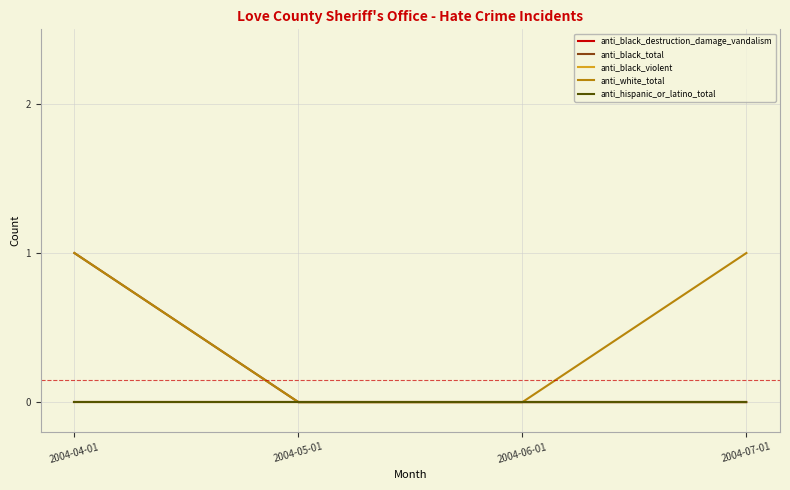

Is this an area chart (filled region under the line)?

No